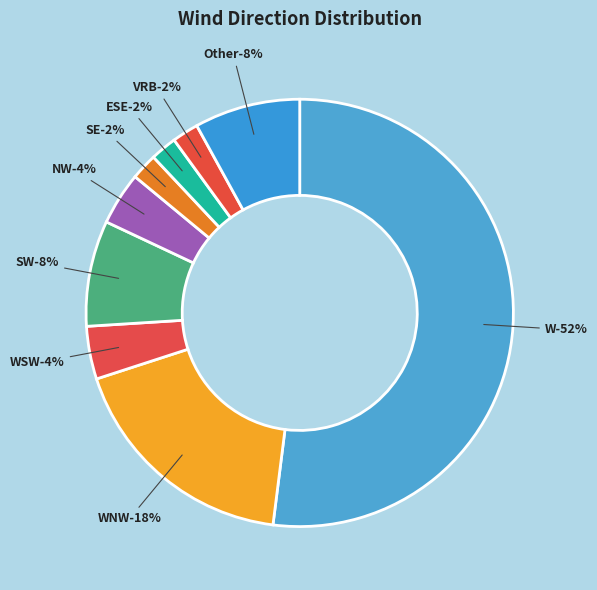

To the nearest percent, what percentage of the pie is NW?

4%